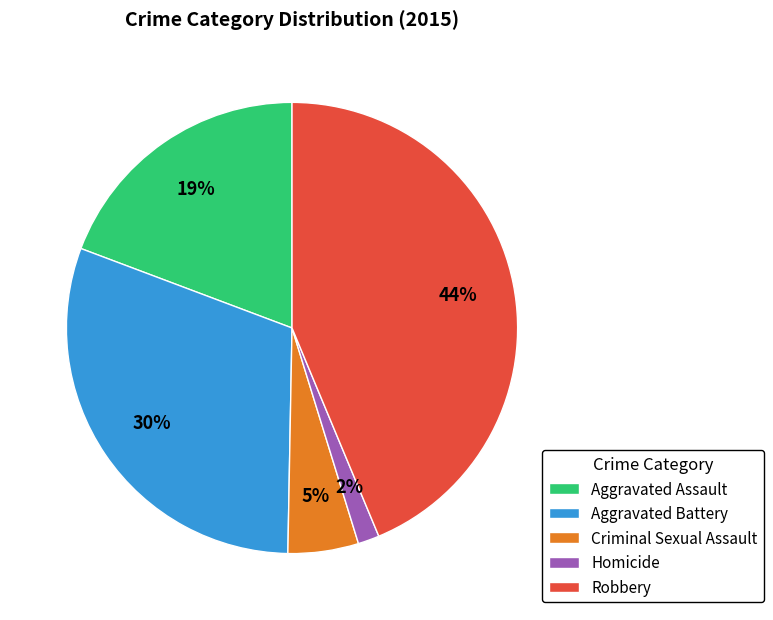

To the nearest percent, what is the combined percentage of Aggravated Battery and Criminal Sexual Assault?

35%